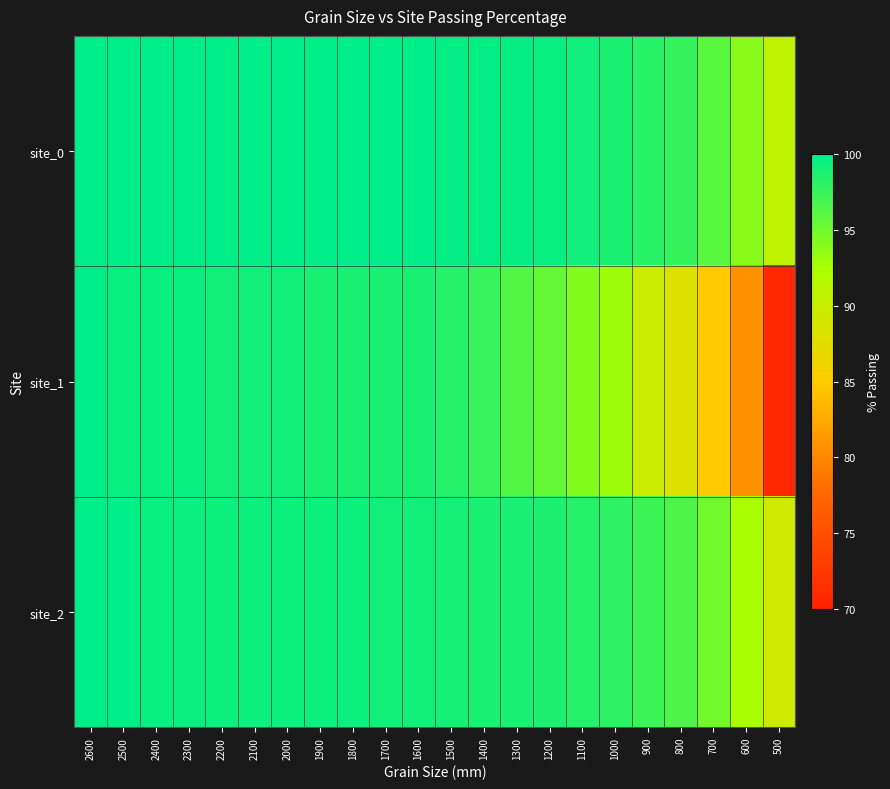

At how many categories does at least one series exceed 86?

22